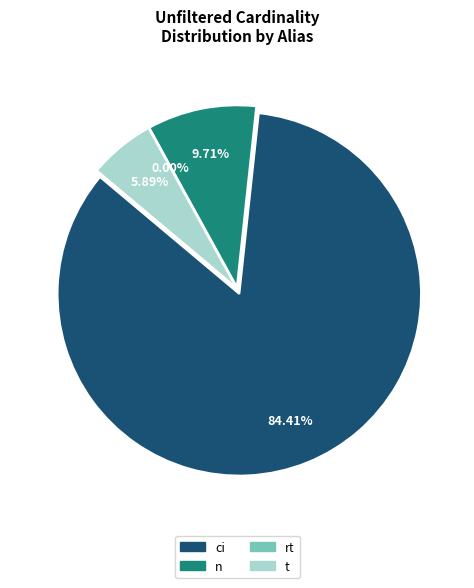

Combined, do n and t account for over 50%?

No